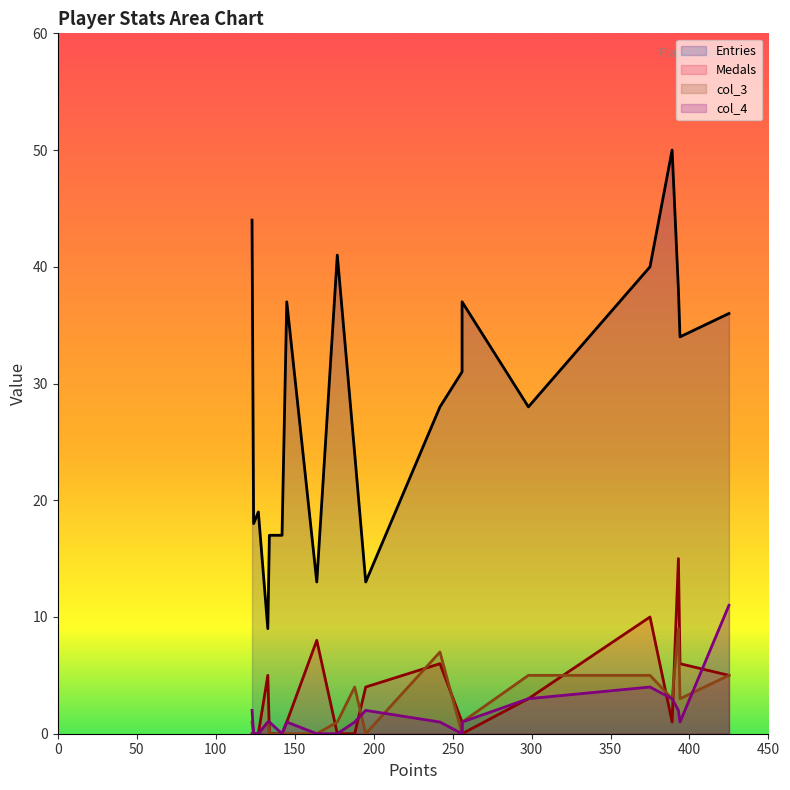

After their last crossing, which series has the higher values: Medals or col_4?

col_4